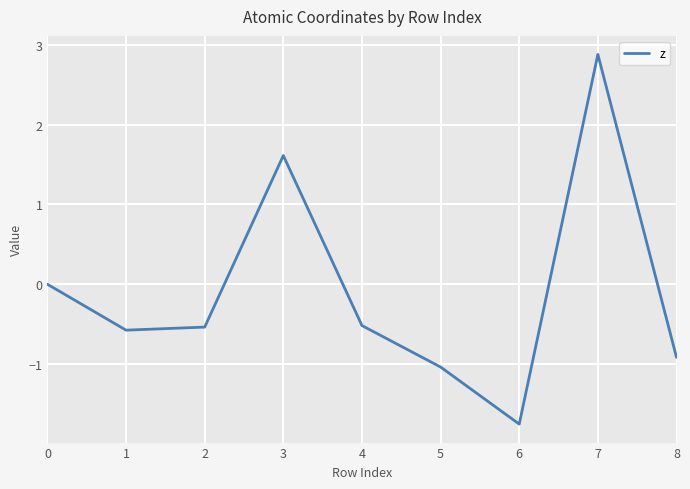

How many lines are shown in the chart?

1